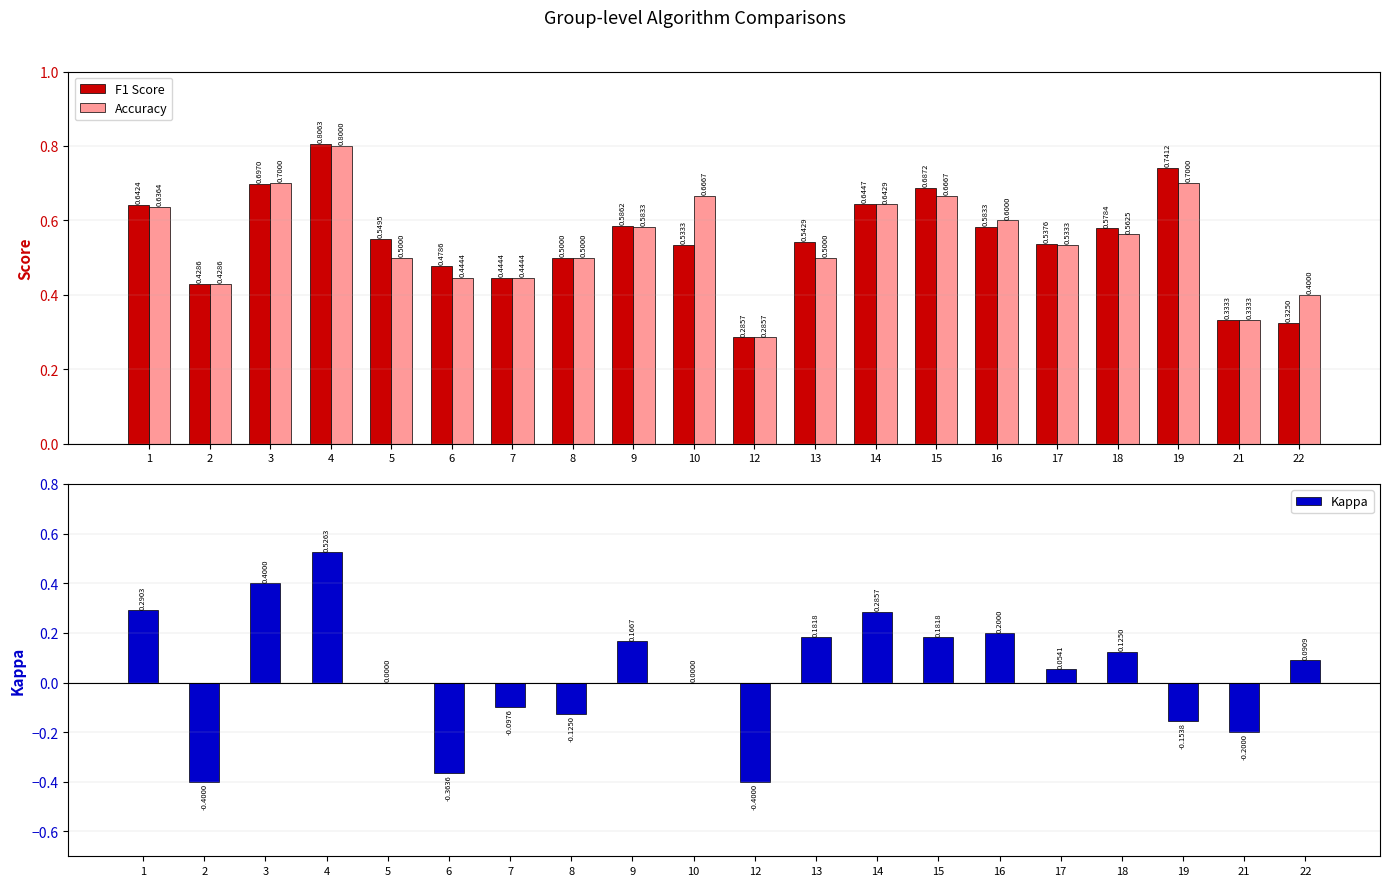

At which label does Kappa reach its peak?

4